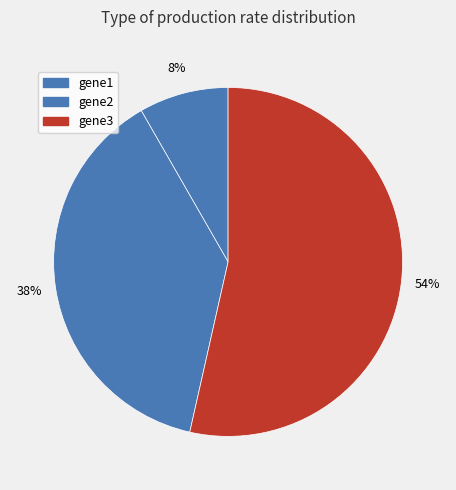

To the nearest percent, what is the difference between the largest and smallest slice percentages?

45%